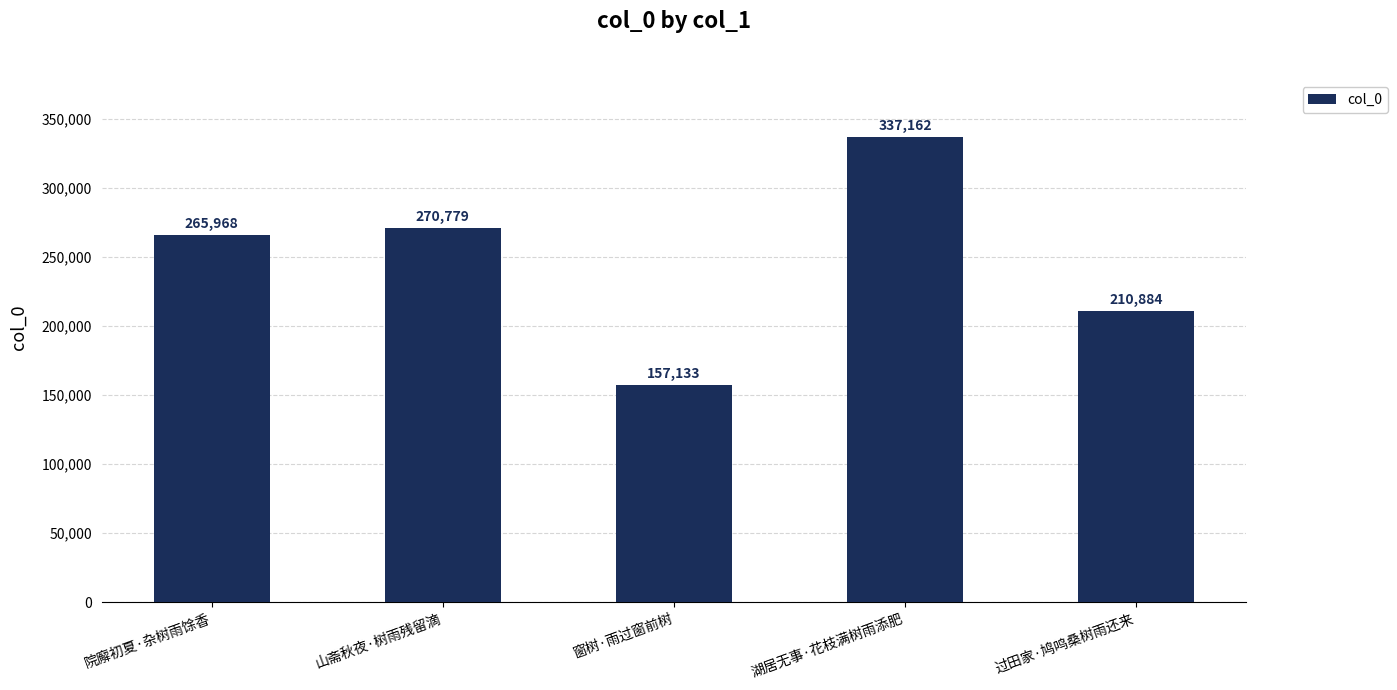

Reading left to right, list all the values displayed in this chart.

院廨初夏·杂树雨馀香=265968	山斋秋夜·树雨残留滴=270779	窗树·雨过窗前树=157133	湖居无事·花枝满树雨添肥=337162	过田家·鸠鸣桑树雨还来=210884